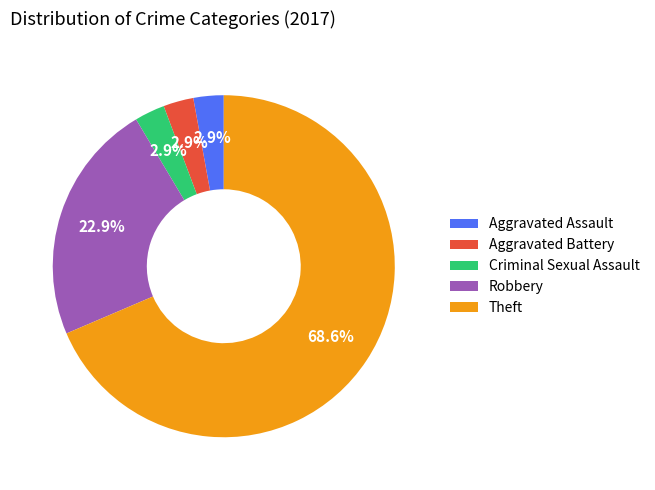

To the nearest percent, what is the difference between the largest and smallest slice percentages?

66%